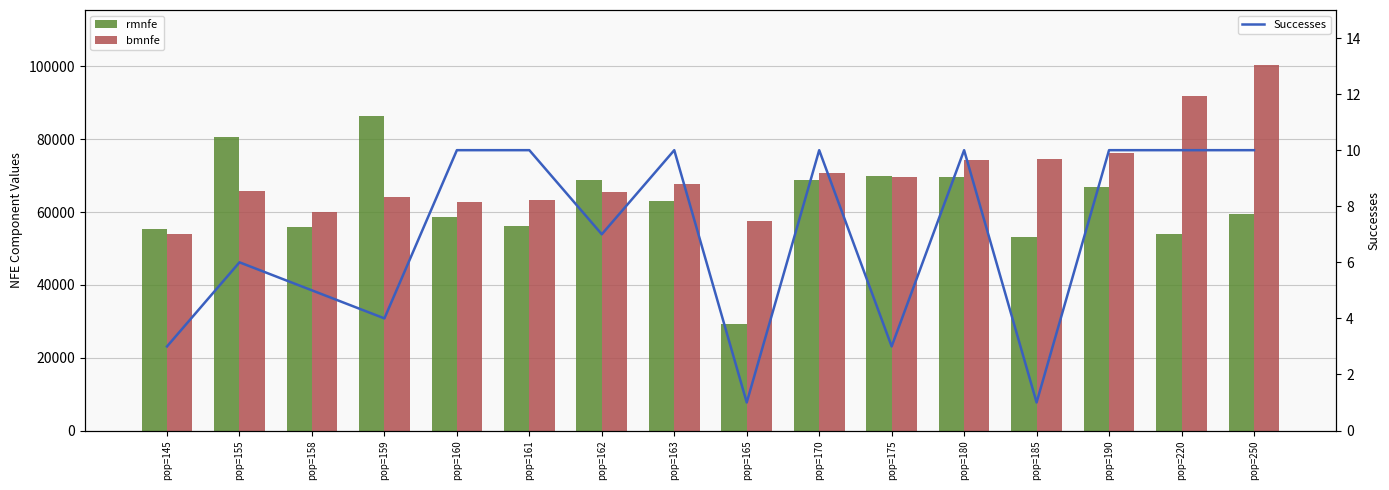

Which category has the lowest value across all series?

pop=165